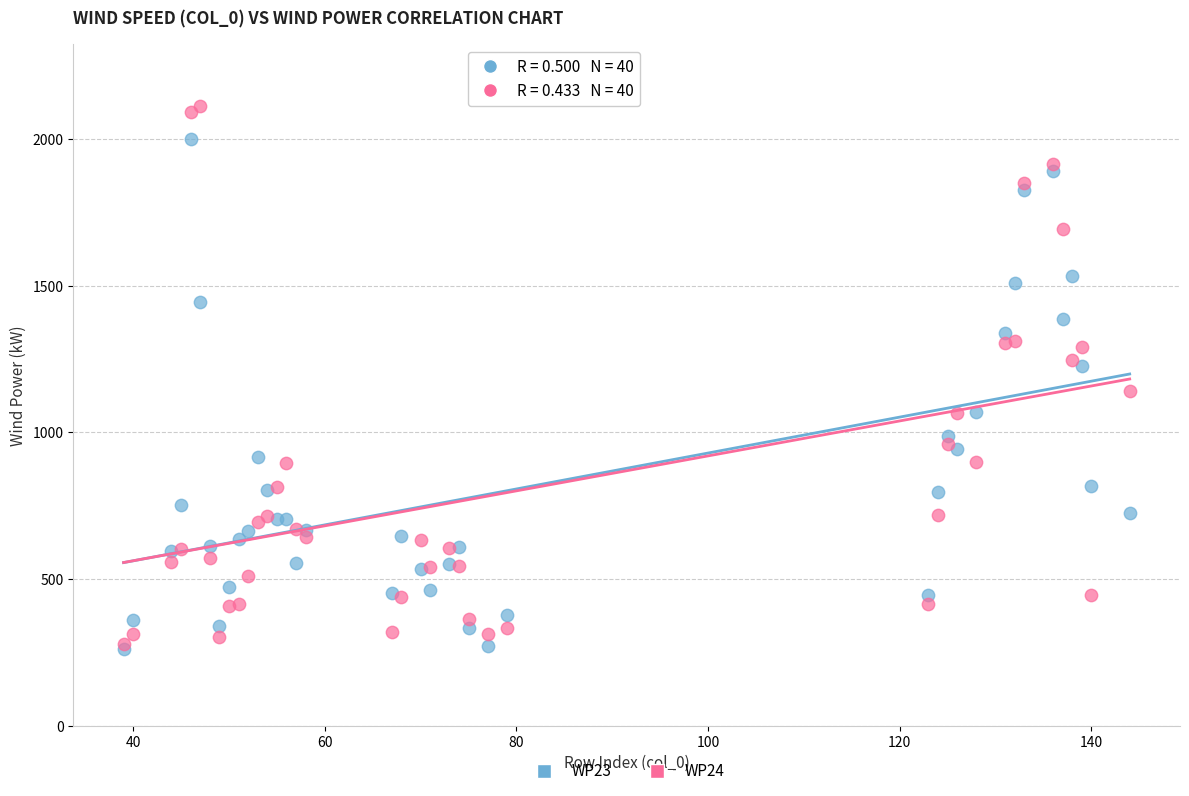

Which series contains the highest Y value?

WP24